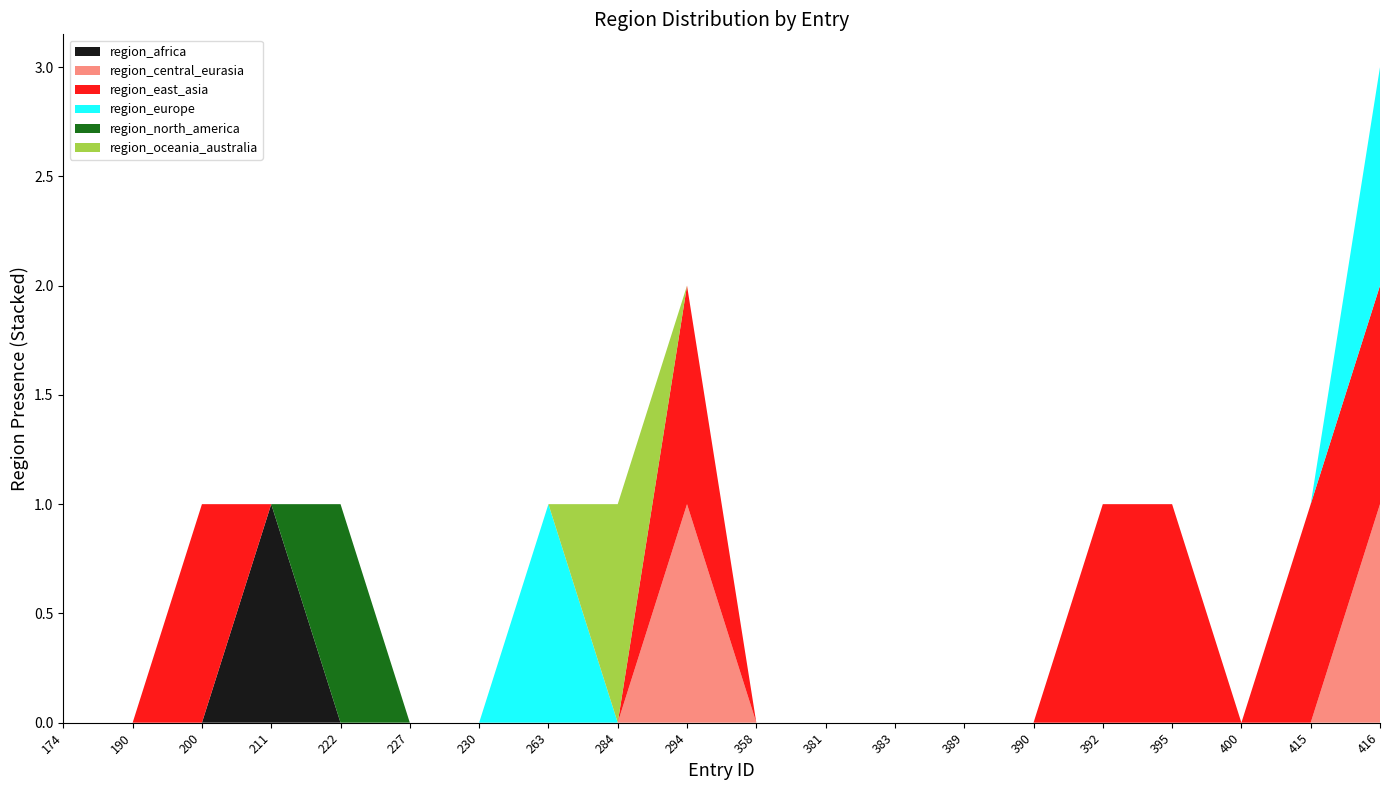

Reading left to right, what are all the values shown in this chart?

region_africa: 0	0	0	1	0	0	0	0	0	0	0	0	0	0	0	0	0	0	0	0
region_central_eurasia: 0	0	0	0	0	0	0	0	0	1	0	0	0	0	0	0	0	0	0	1
region_east_asia: 0	0	1	0	0	0	0	0	0	1	0	0	0	0	0	1	1	0	1	1
region_europe: 0	0	0	0	0	0	0	1	0	0	0	0	0	0	0	0	0	0	0	1
region_north_america: 0	0	0	0	1	0	0	0	0	0	0	0	0	0	0	0	0	0	0	0
region_oceania_australia: 0	0	0	0	0	0	0	0	1	0	0	0	0	0	0	0	0	0	0	0